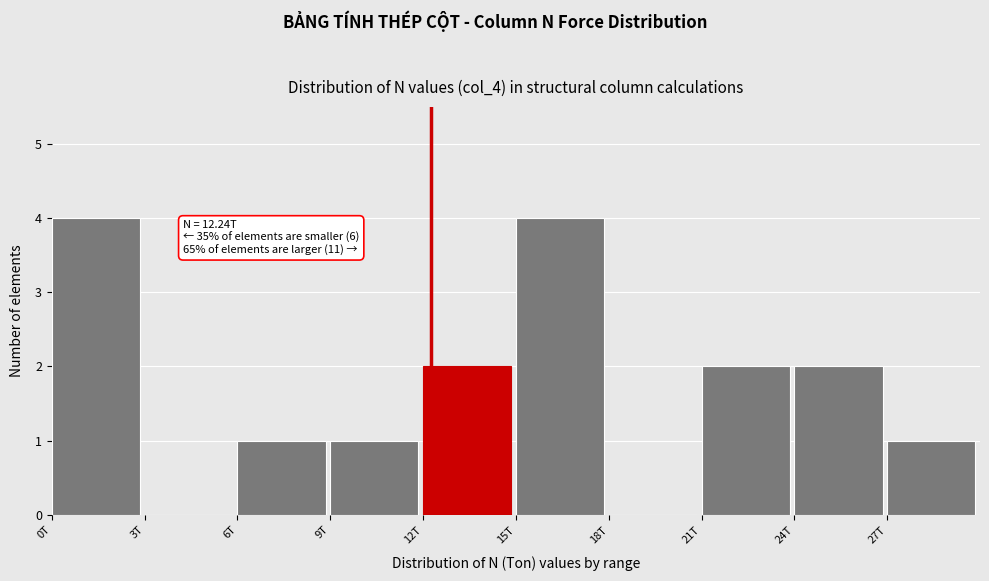

Reading left to right, extract all data points from this chart.

0T=4	3T=0	6T=1	9T=1	12T=2	15T=4	18T=0	21T=2	24T=2	27T=1